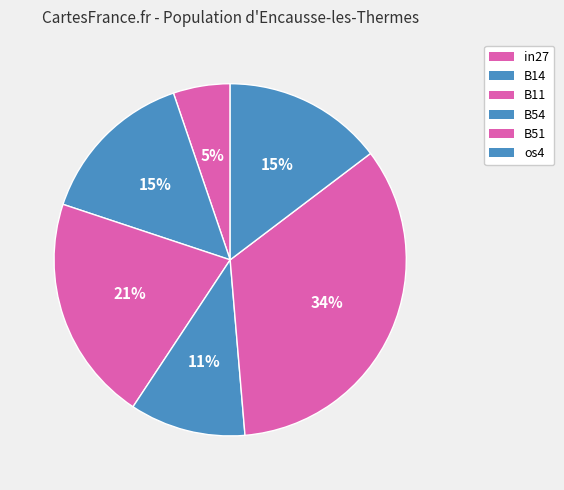

How many slices are in this pie chart?

6